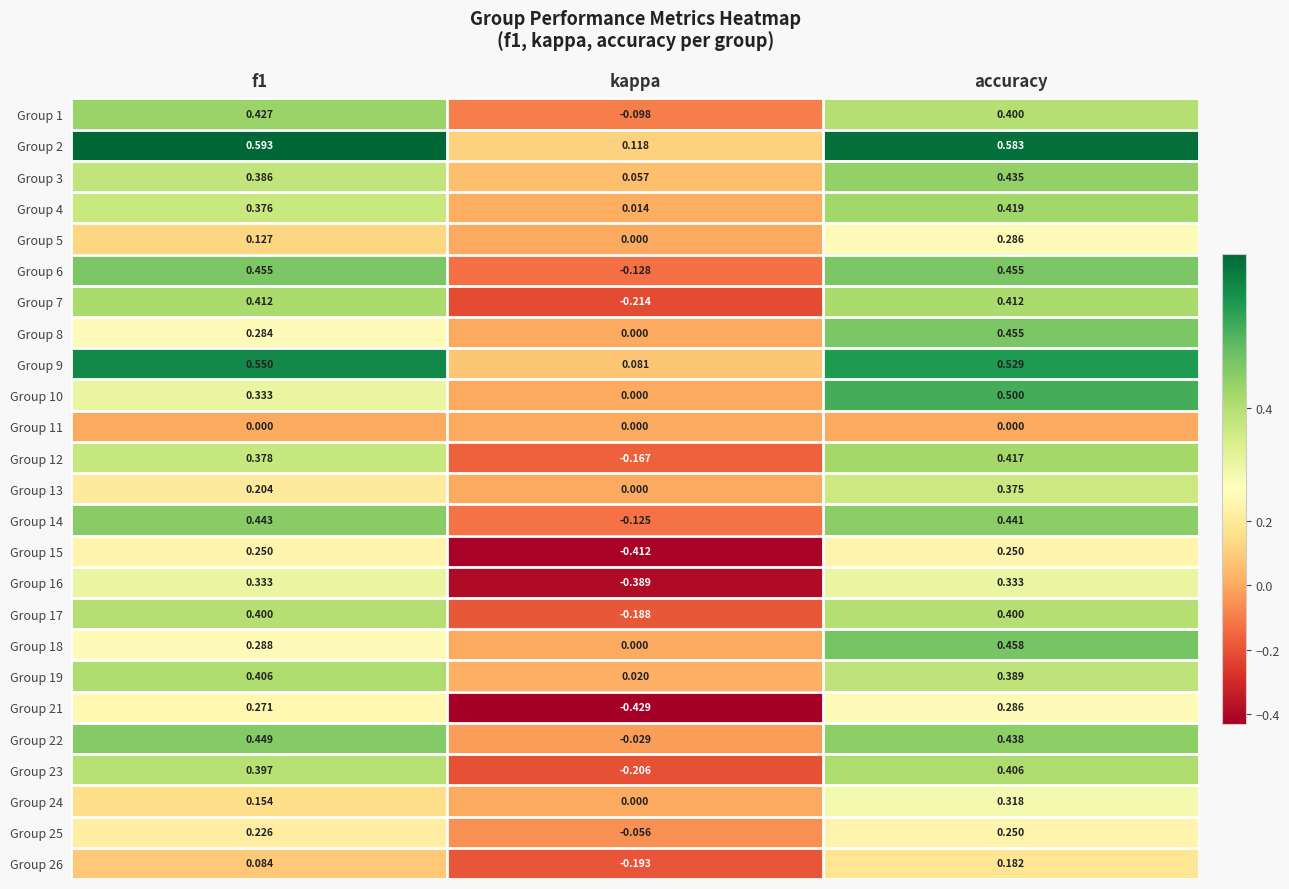

At which label is Group 19 closest to 0?

kappa